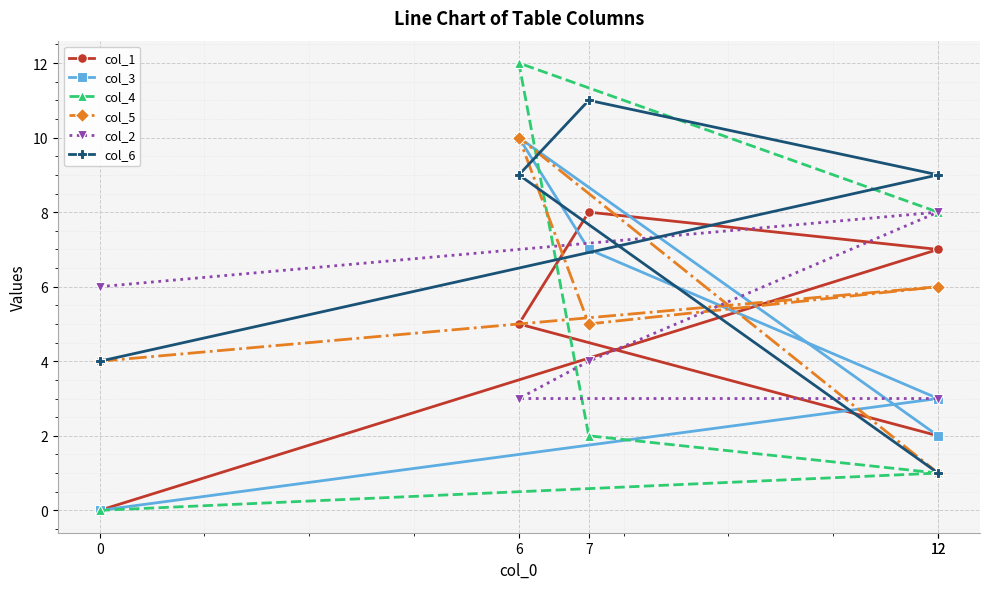

Rank the series at 6 from lowest to highest value.

col_2, col_1, col_6, col_3, col_5, col_4